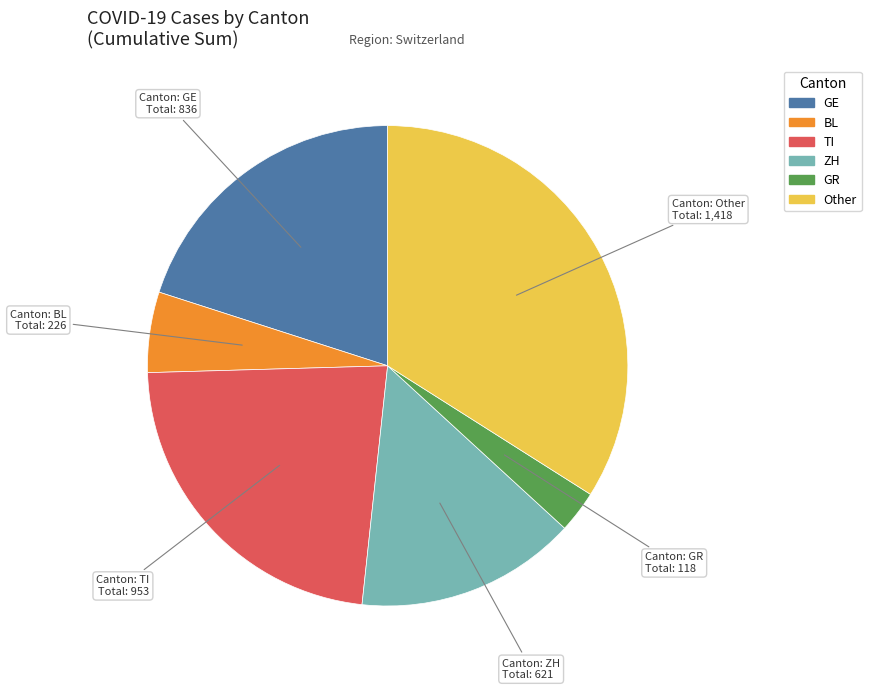

Is ZH the majority of the pie?

No